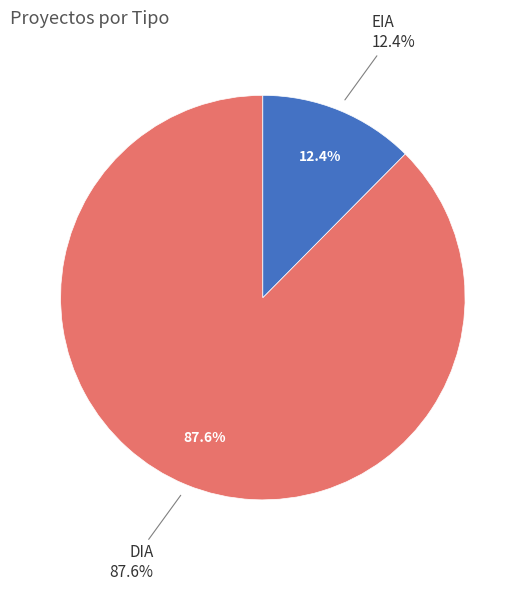

To the nearest percent, what portion does EIA represent?

12%